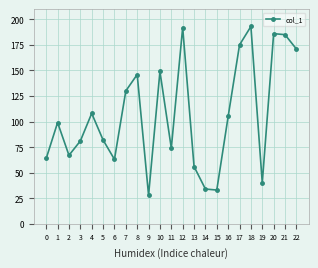

True or false: the data shows 178 at 16.

False